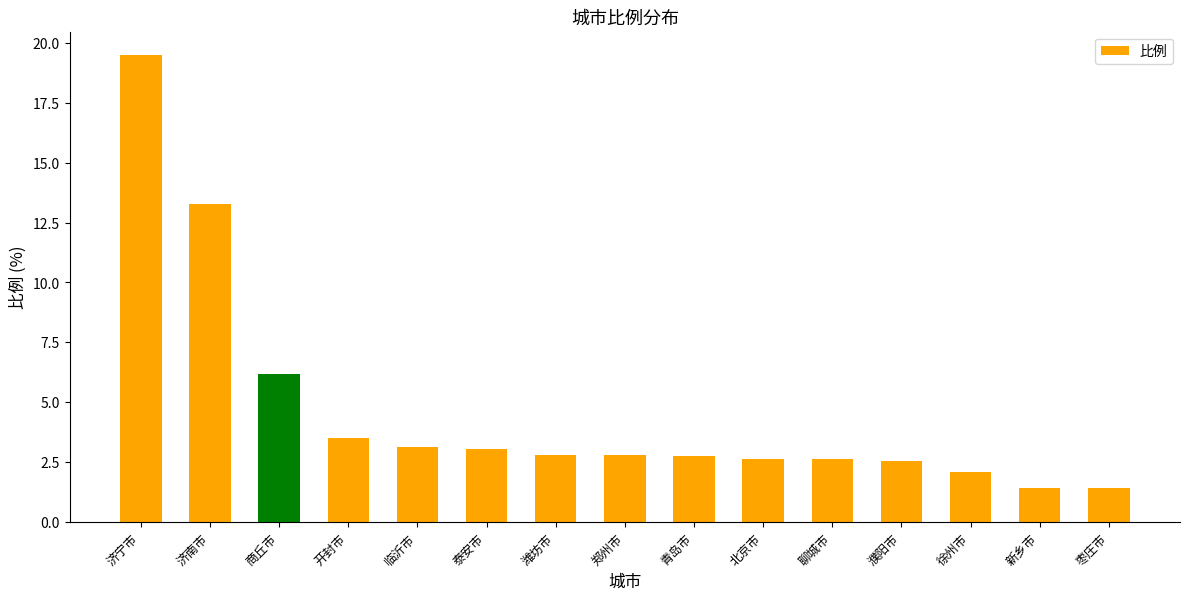

What is the difference between the maximum and minimum values?

18.1